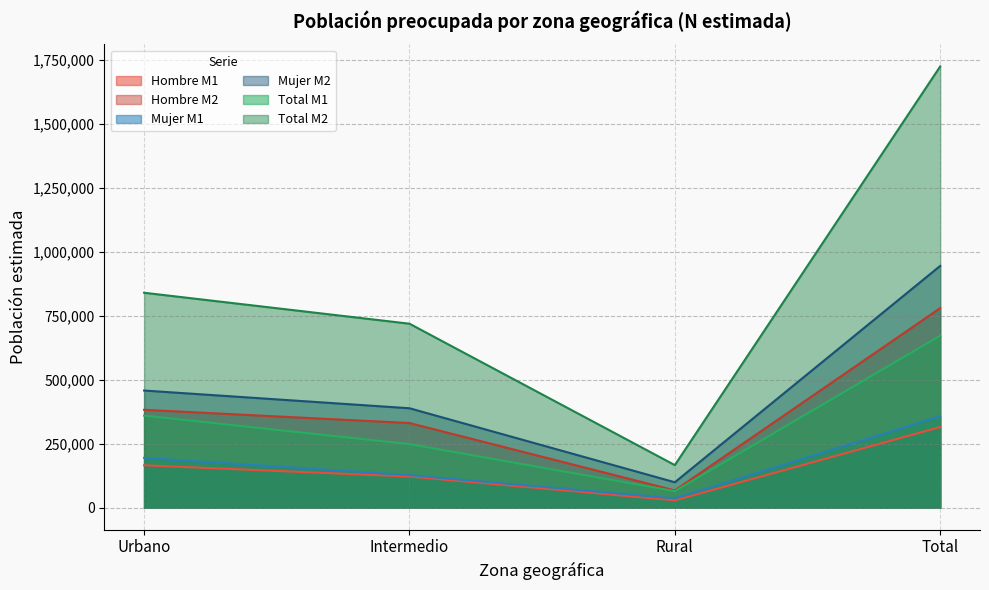

Which series has the largest range (max minus min)?

Total M2